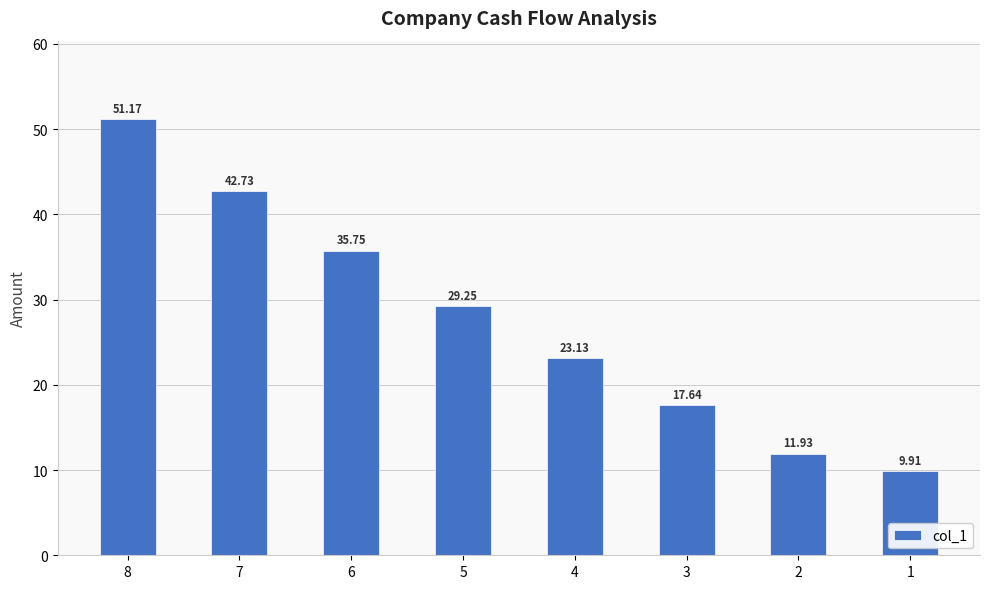

At which label is the value closest to 30?

5